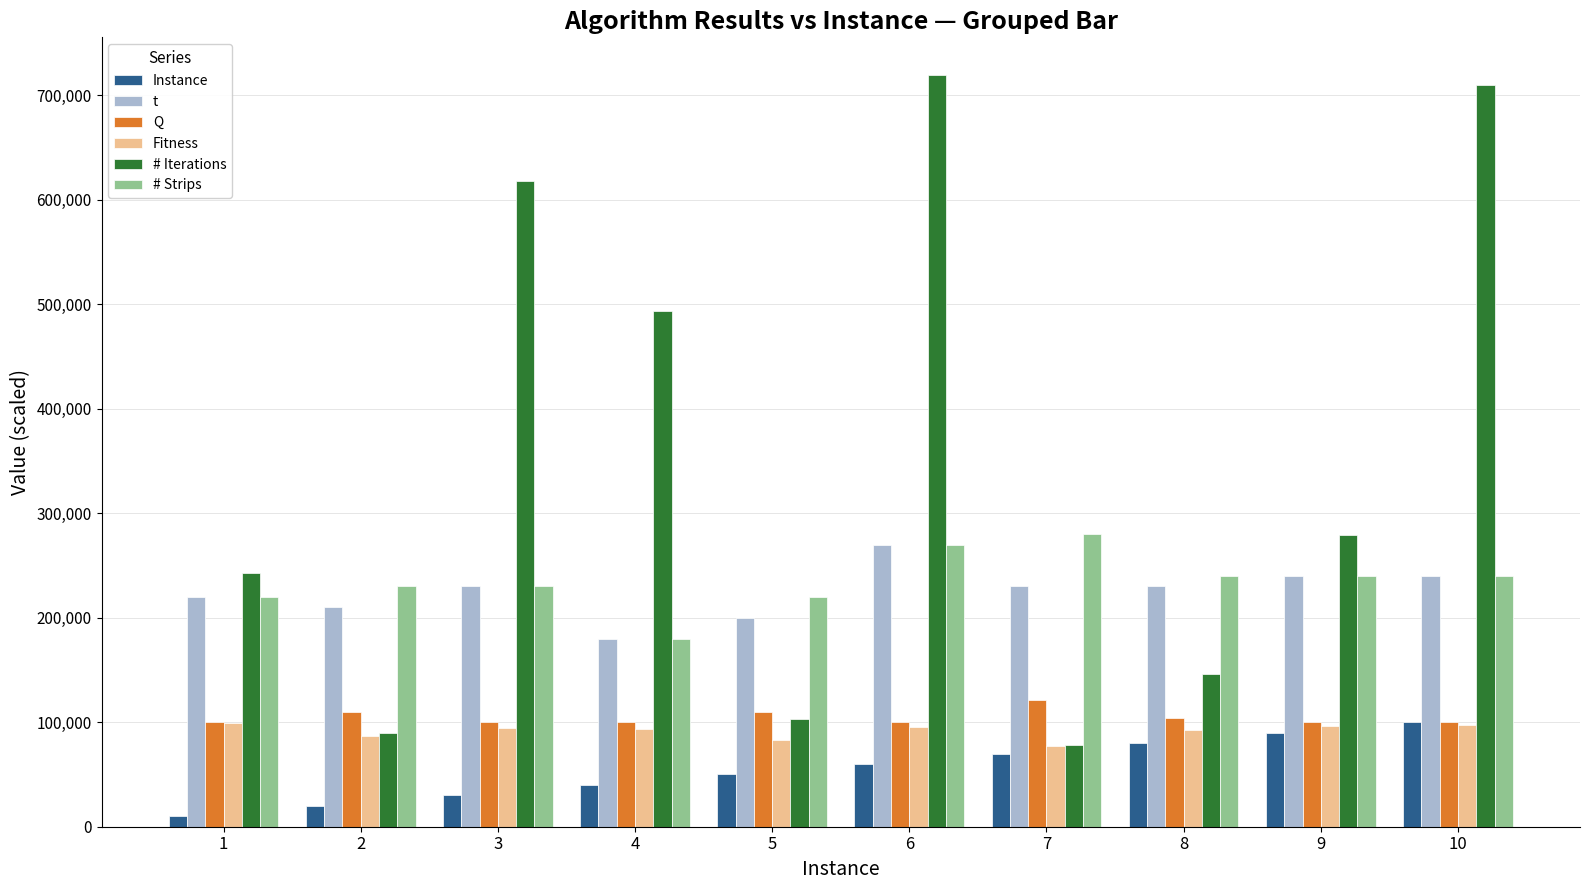

Are the bars grouped side by side (vs. stacked)?

Yes